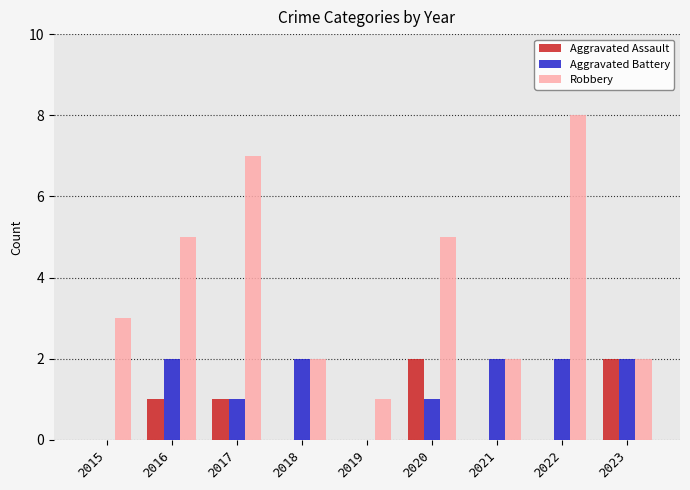

Reading right to left, extract all data points from this chart.

Aggravated Assault: 2	0	0	2	0	0	1	1	0
Aggravated Battery: 2	2	2	1	0	2	1	2	0
Robbery: 2	8	2	5	1	2	7	5	3